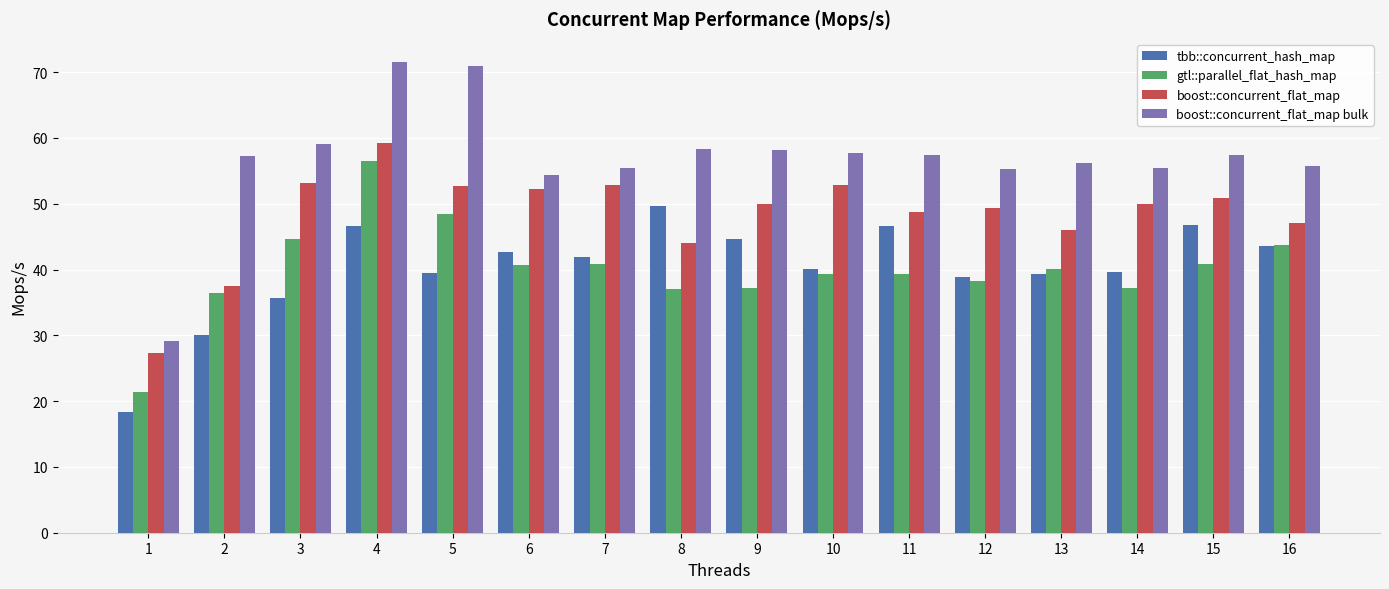

What is the total value across all series at 6?

190.0